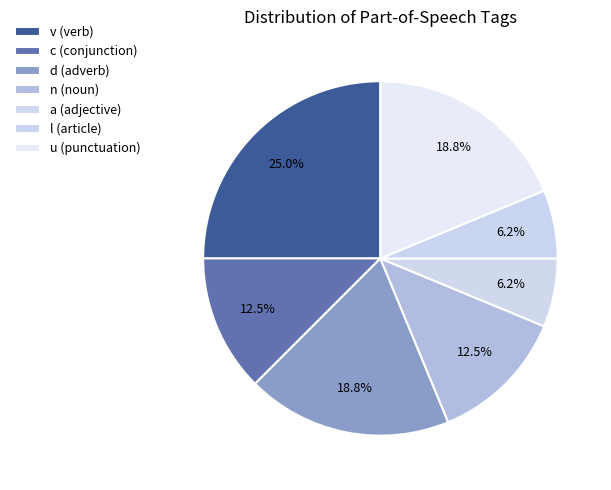

To the nearest percent, what is the combined percentage of c and u?

31%